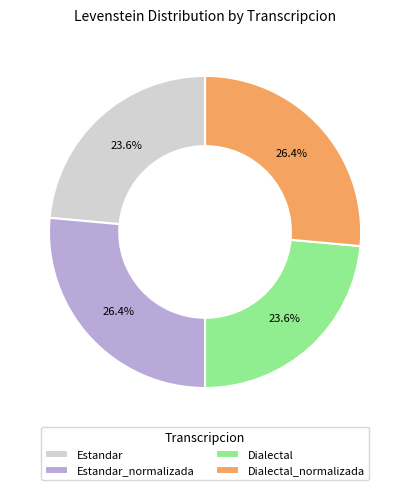

What is the total percentage of Dialectal_normalizada and Dialectal?

50.0%